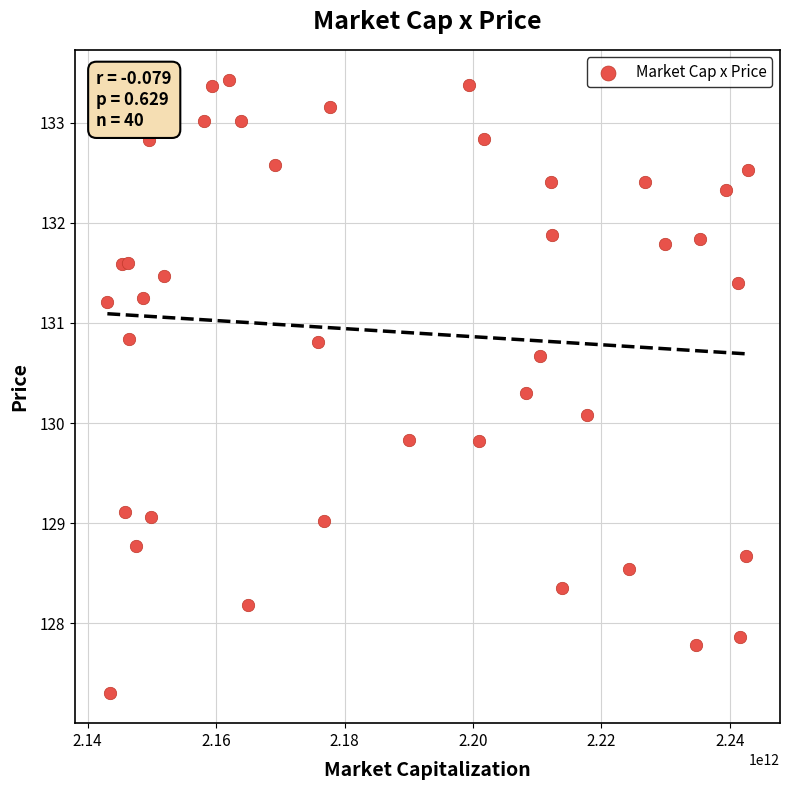

What Y value in the scatter plot is closest to 130?

130.1